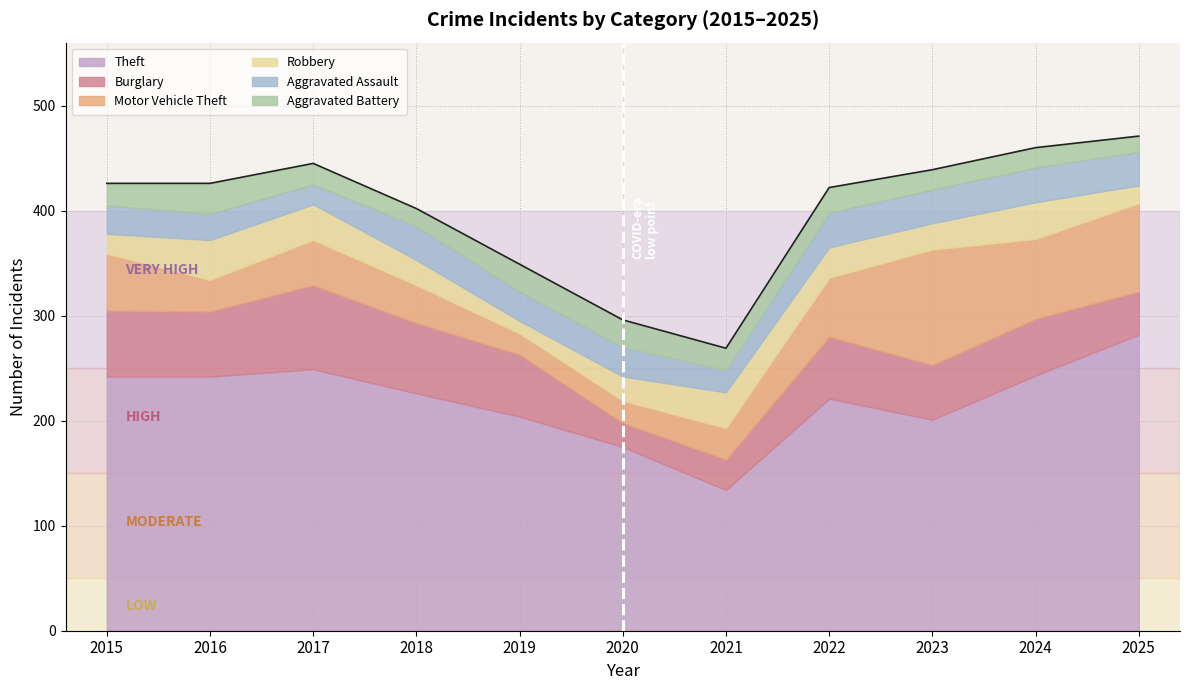

Is it true that Theft equals 330 at 2022?

False